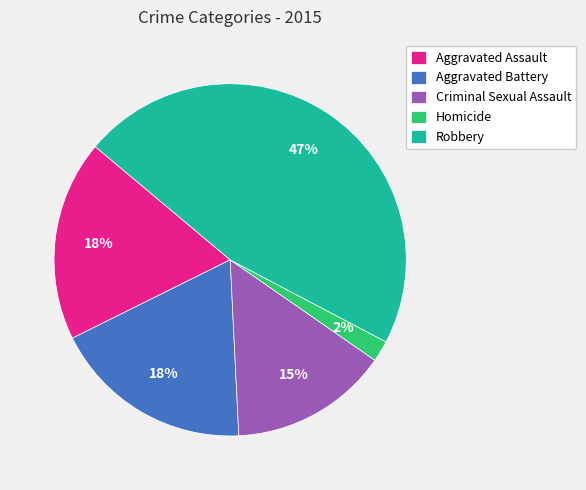

Combined, do Aggravated Assault and Homicide account for over 50%?

No